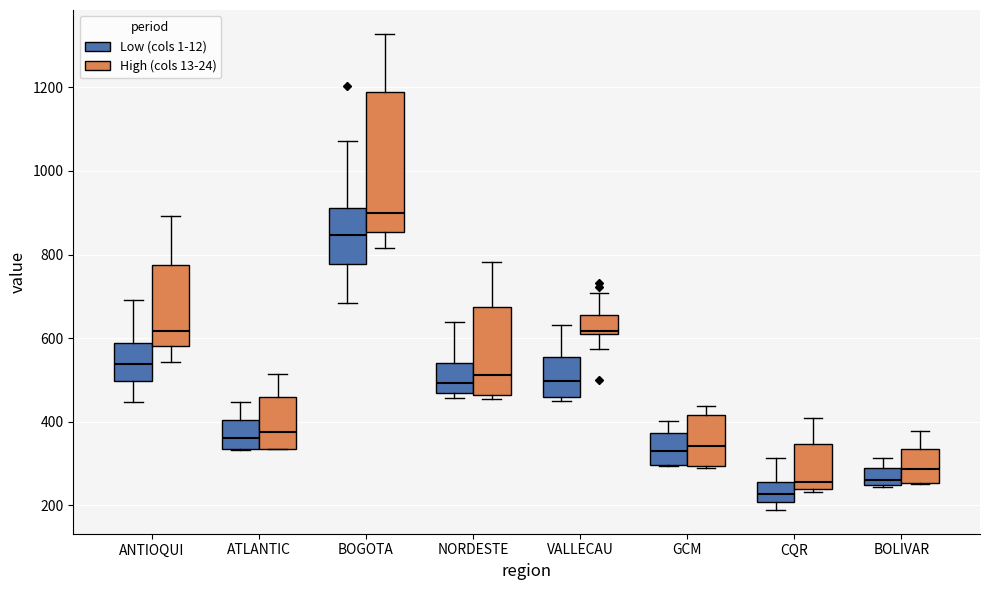

Which box's median line is the lowest?

CQR (Low (cols 1-12))